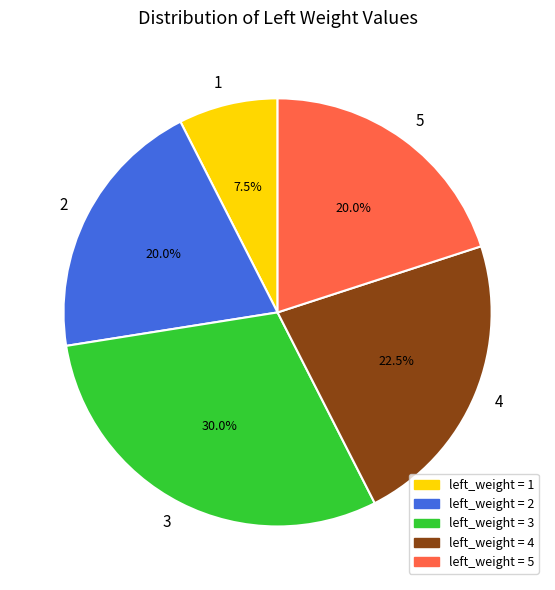

Is there a majority slice in this chart?

No